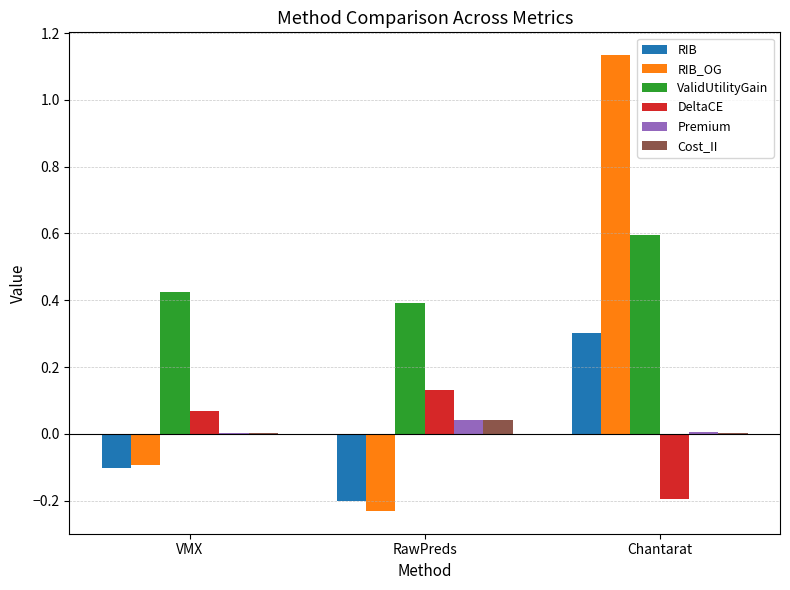

The RIB_OG series shows 0.5 at Chantarat. True or false?

False